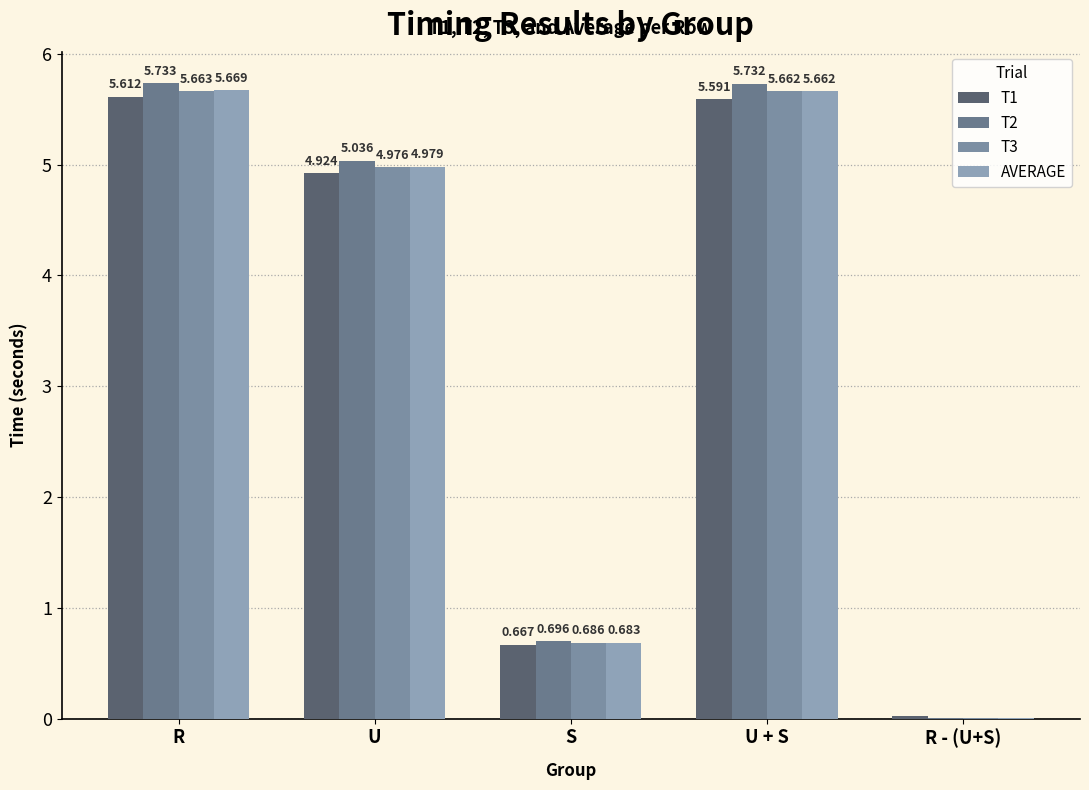

Between U + S and R - (U+S), which is larger?

U + S